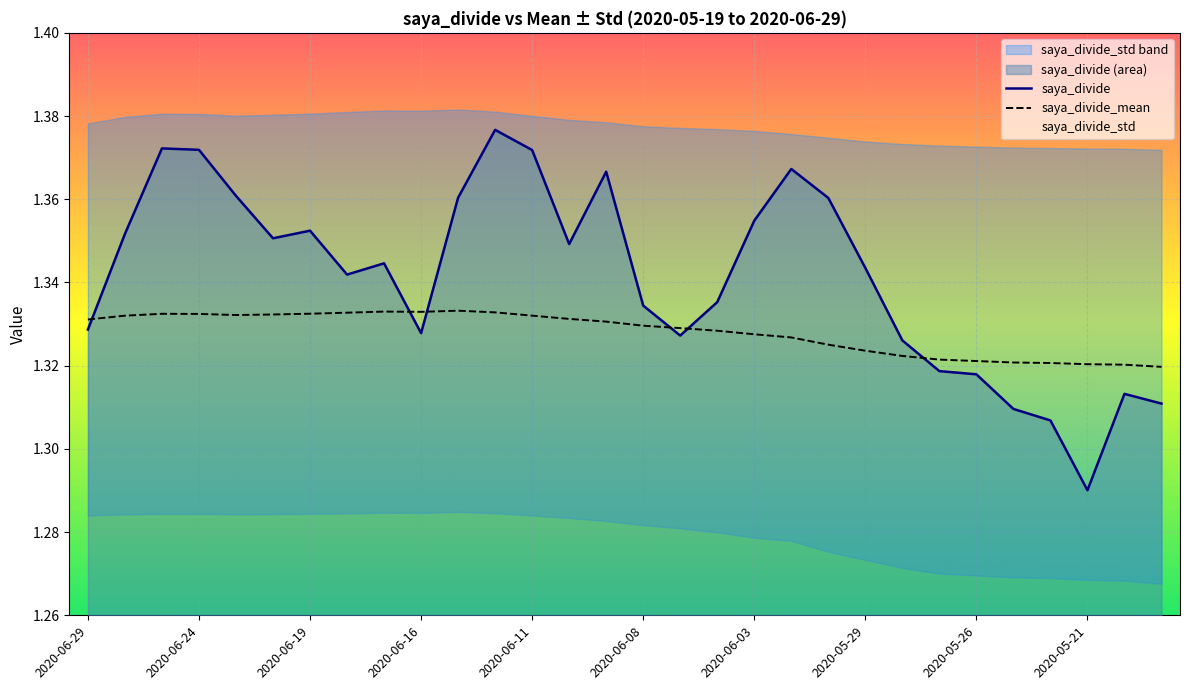

The value of saya_divide_mean at 2020-06-16 is 0.8. True or false?

False